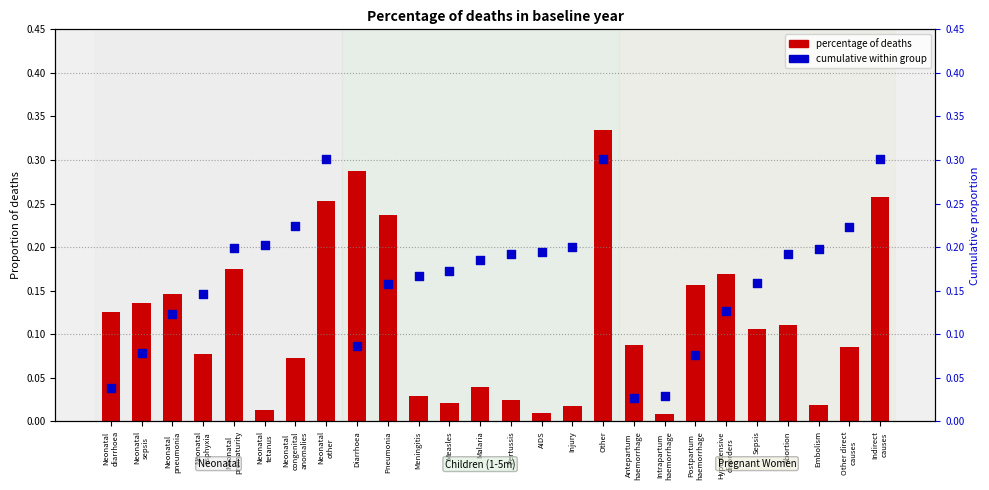

What is the total value across all series at Hypertensive
disorders?

0.3